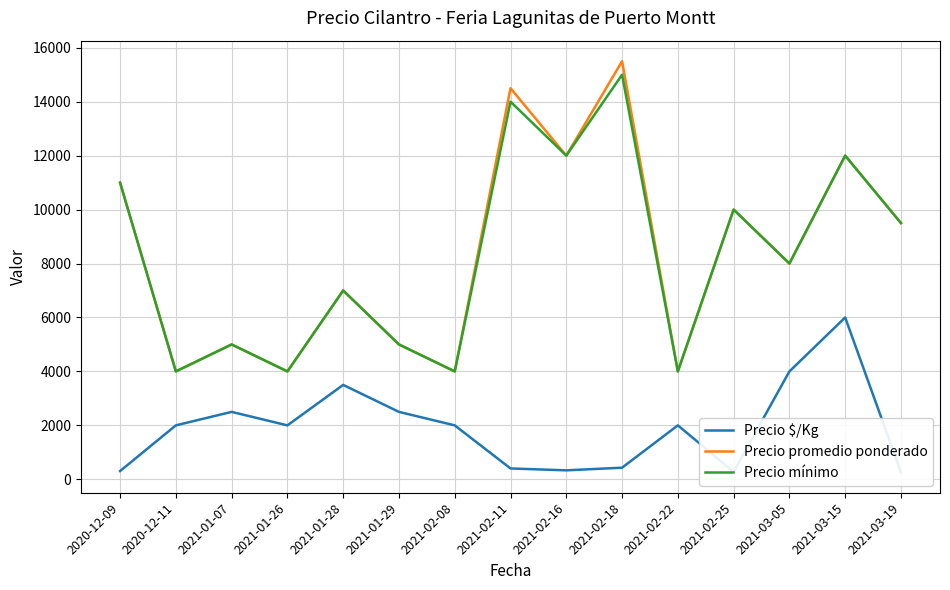

At which category does the chart reach its minimum across all series?

2021-03-19